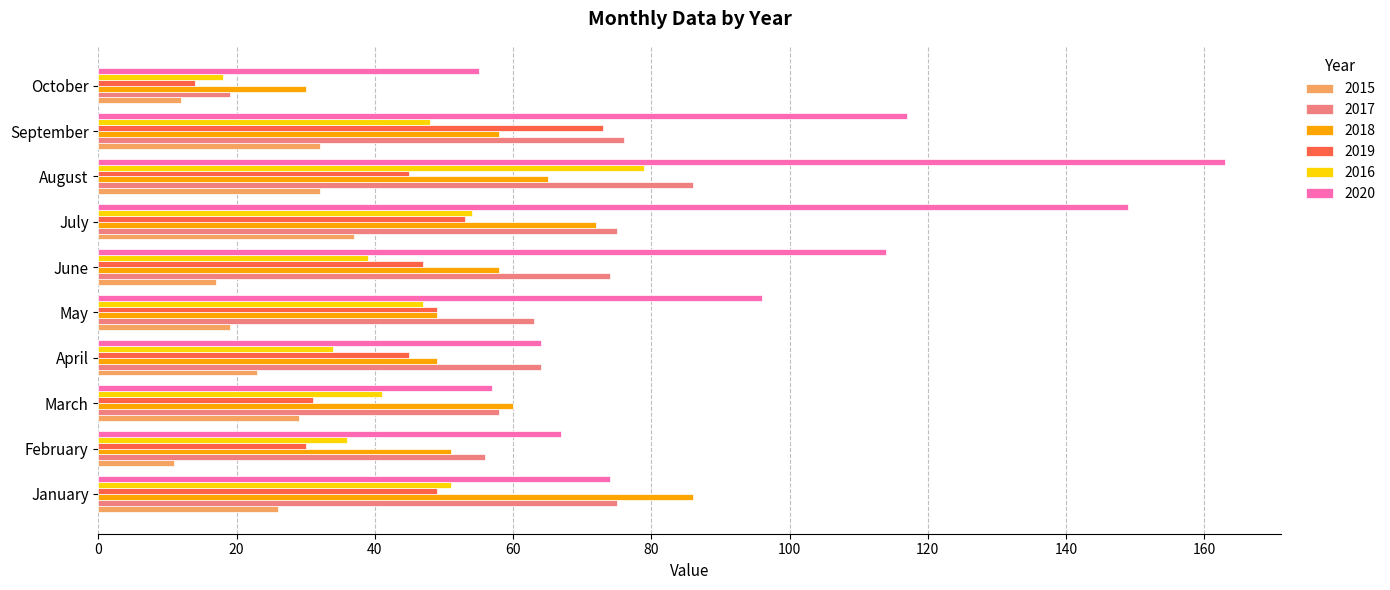

Is it true that 2020 equals 45 at February?

False